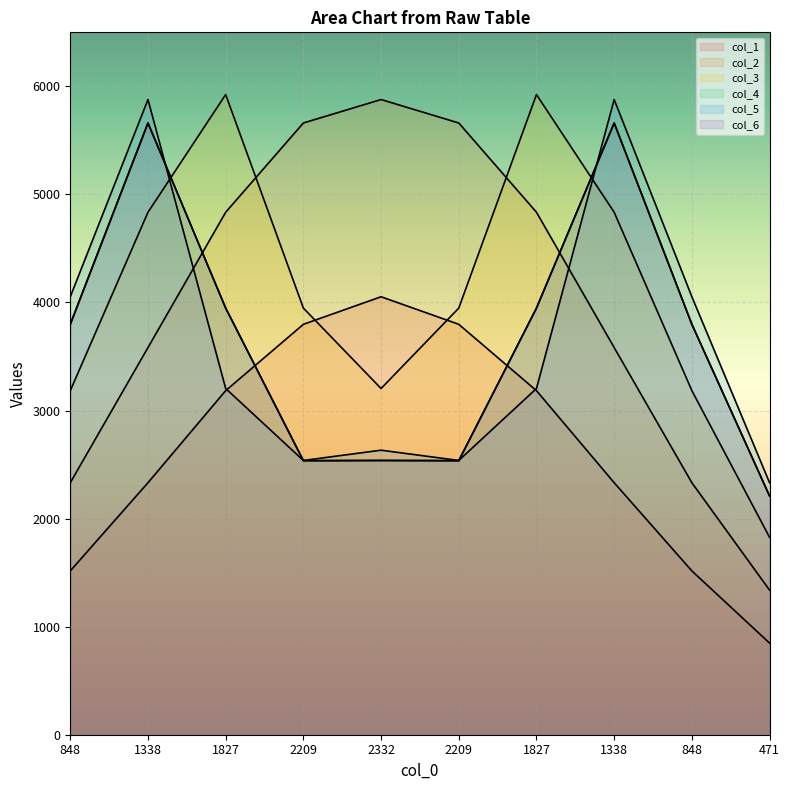

Where does the col_2 series first go above 4835?

2209